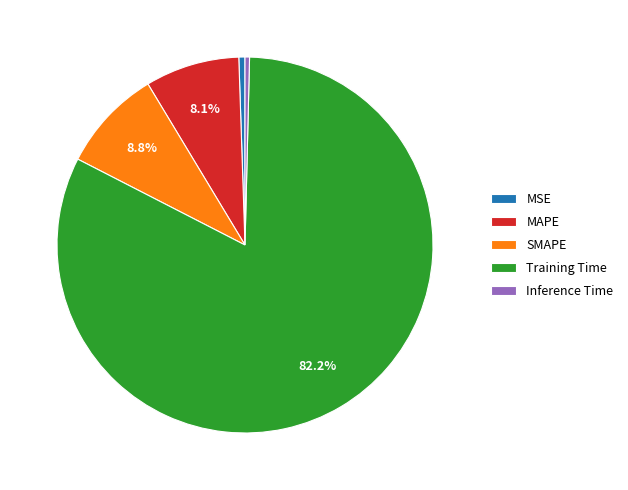

Is the sum of MSE and MAPE greater than half?

No